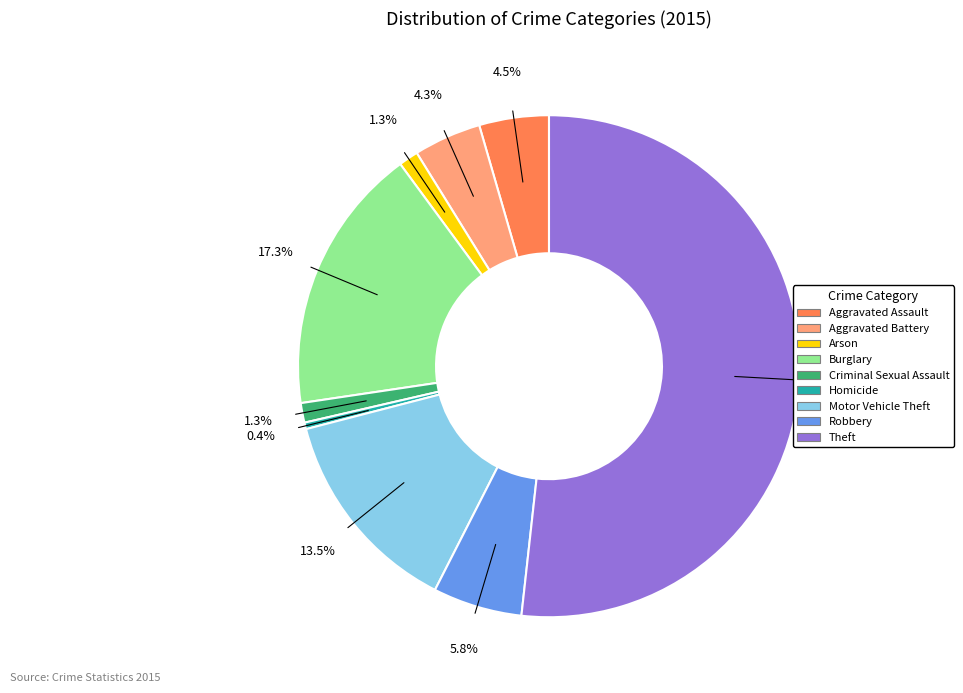

What is the largest slice in the pie chart?

Theft